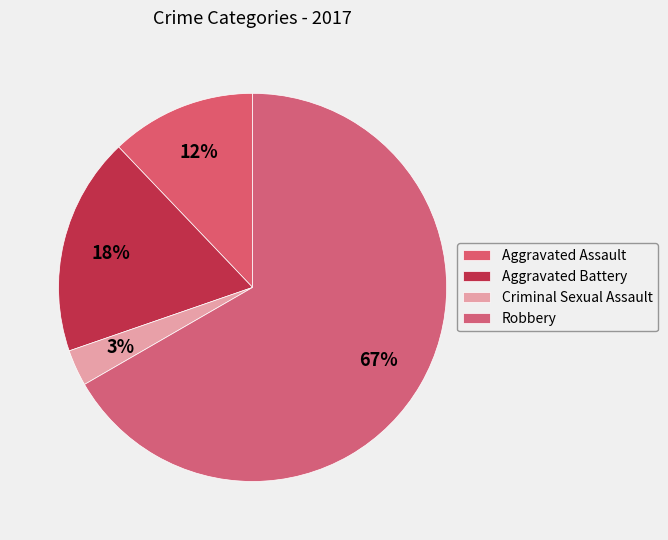

Between Aggravated Battery and Robbery, which is larger?

Robbery